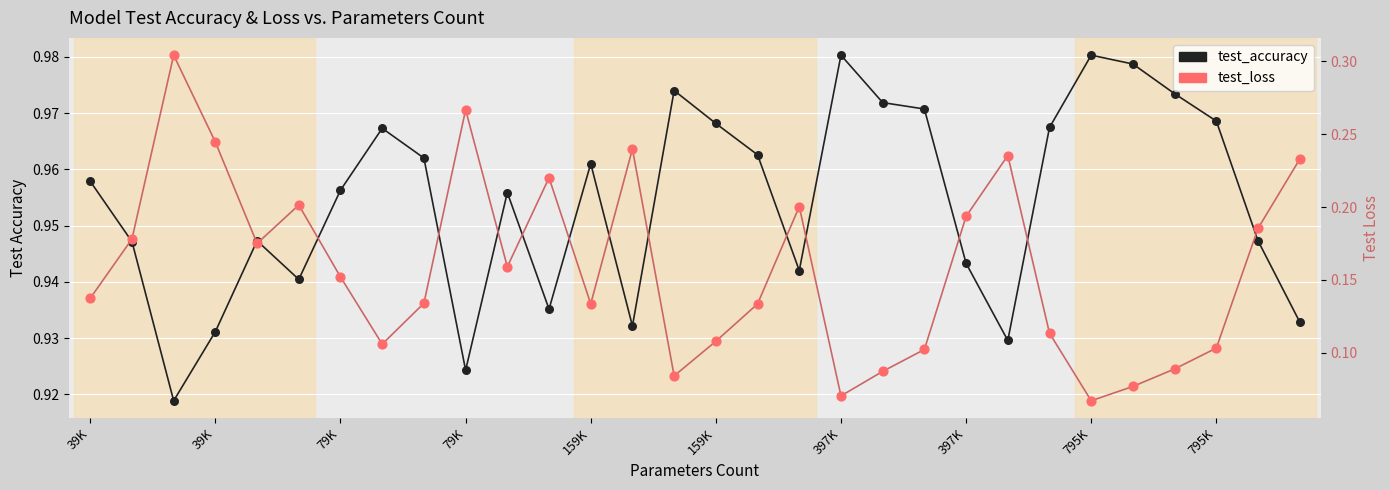

Which series reaches the minimum Y coordinate?

test_loss